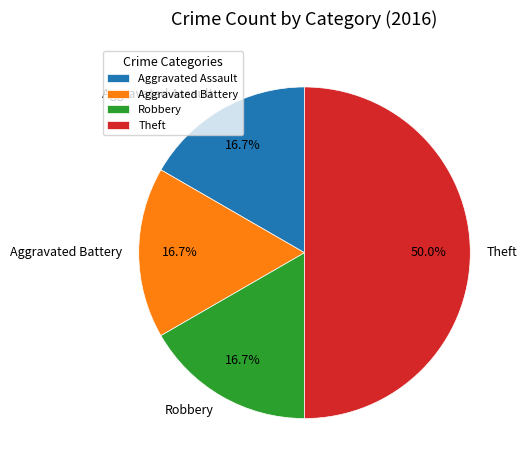

What is the ratio of the value at Robbery to the value at Aggravated Battery?

1.0